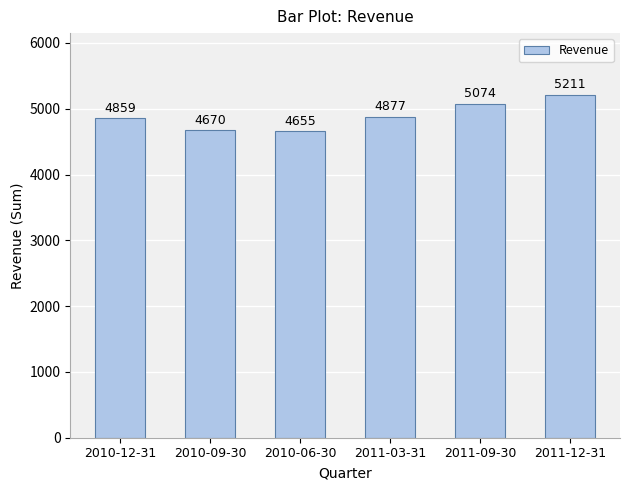

At which label is the value closest to 4933134000?

2011-03-31